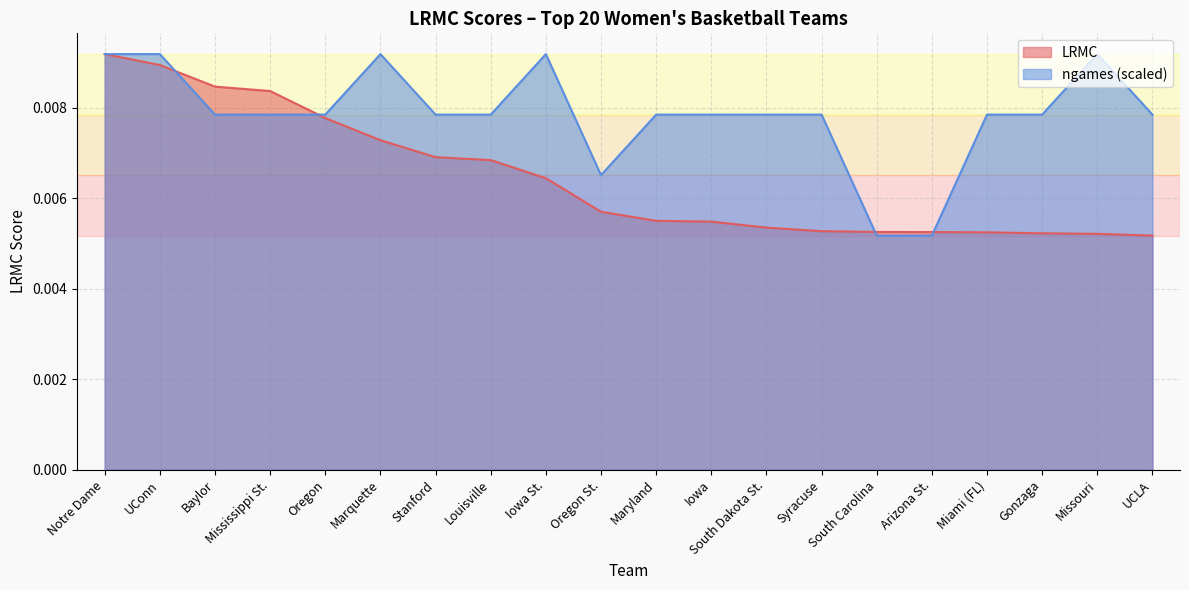

Is it true that LRMC equals 0.0 at Missouri?

True